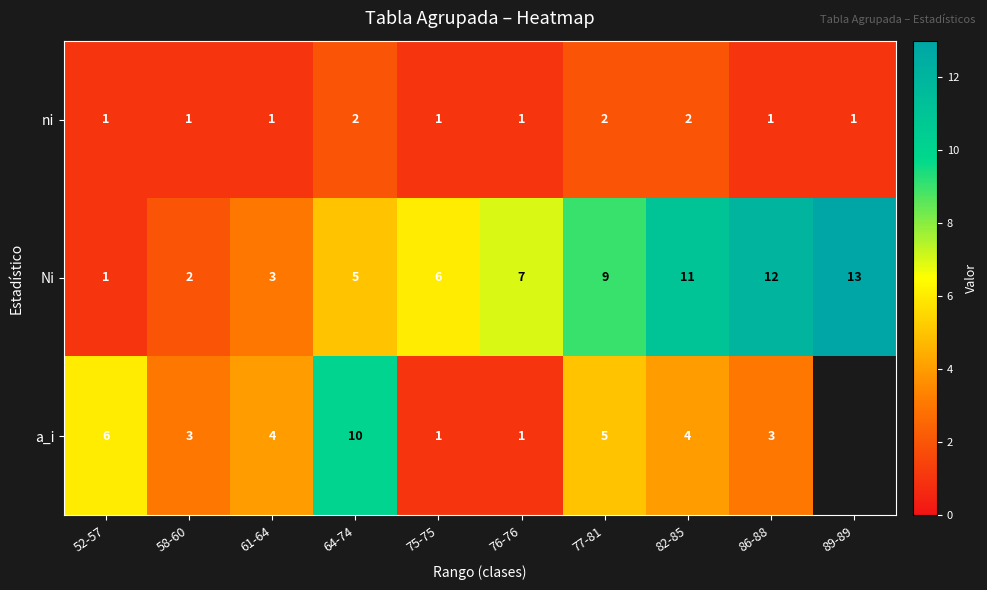

Count the number of categories in the chart.

10